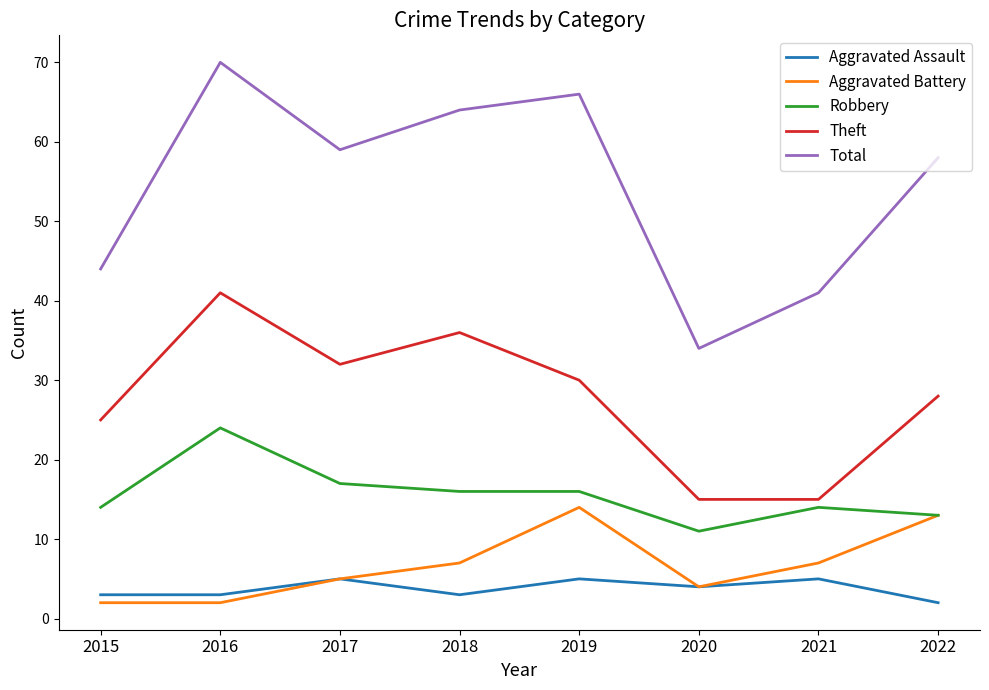

True or false: Aggravated Battery and Total cross at least once.

False